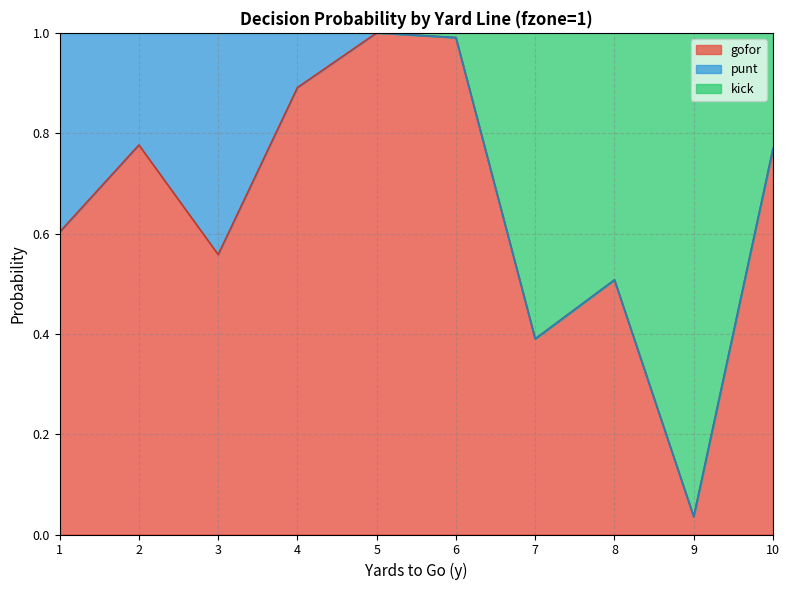

Where is gofor nearest to the value 0?

9